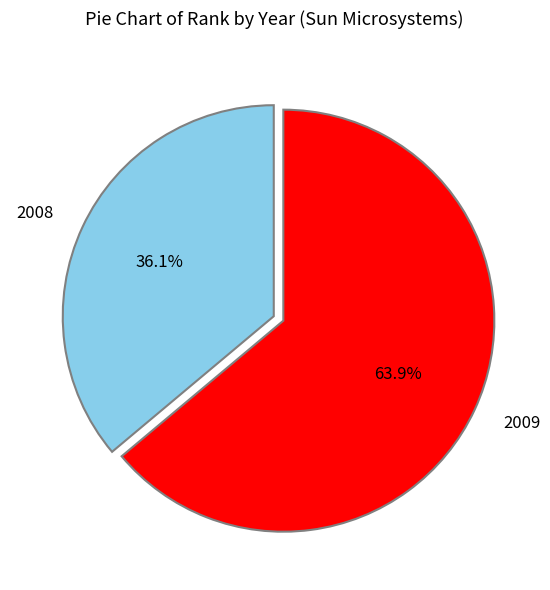

True or false: 2009 accounts for 64% of the total.

True